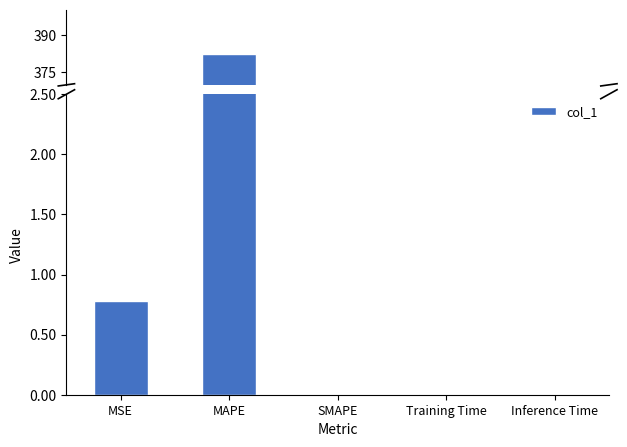

What is the sum of all values?

383.1